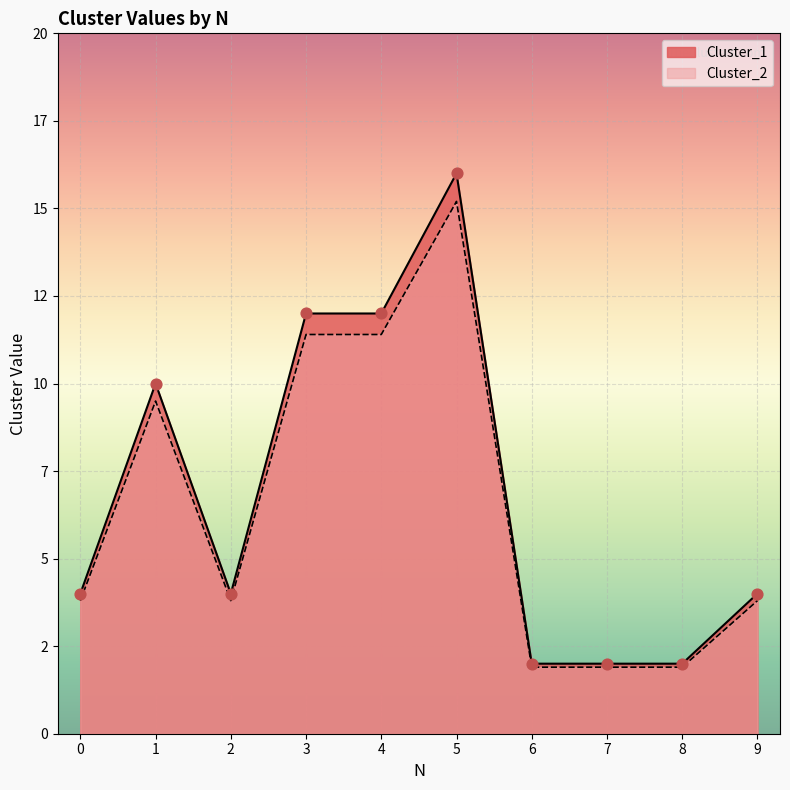

At which category is the sum across all series the highest?

5